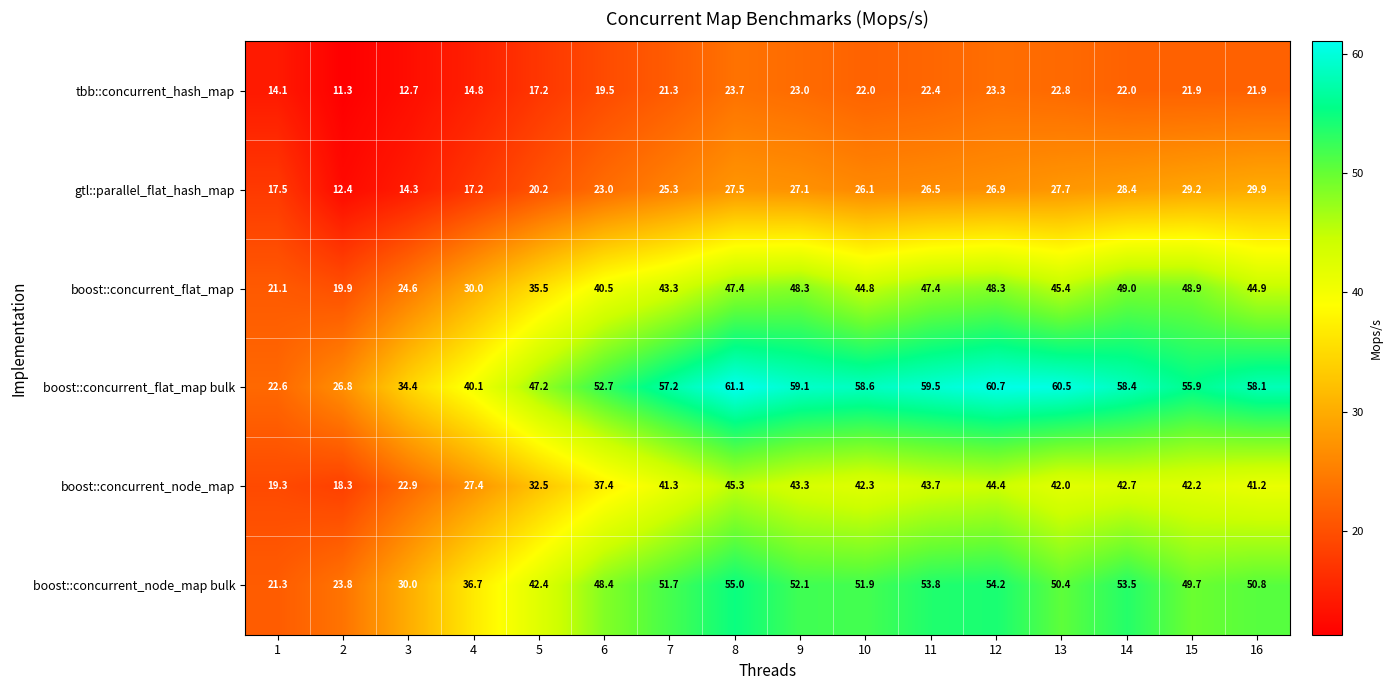

Is the value of tbb::concurrent_hash_map at 5 greater than the value of boost::concurrent_node_map at 6?

No